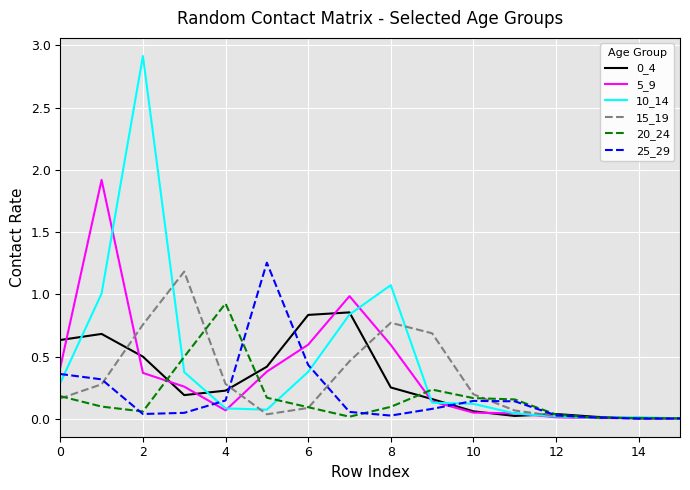

Which series has the largest range (max minus min)?

10_14